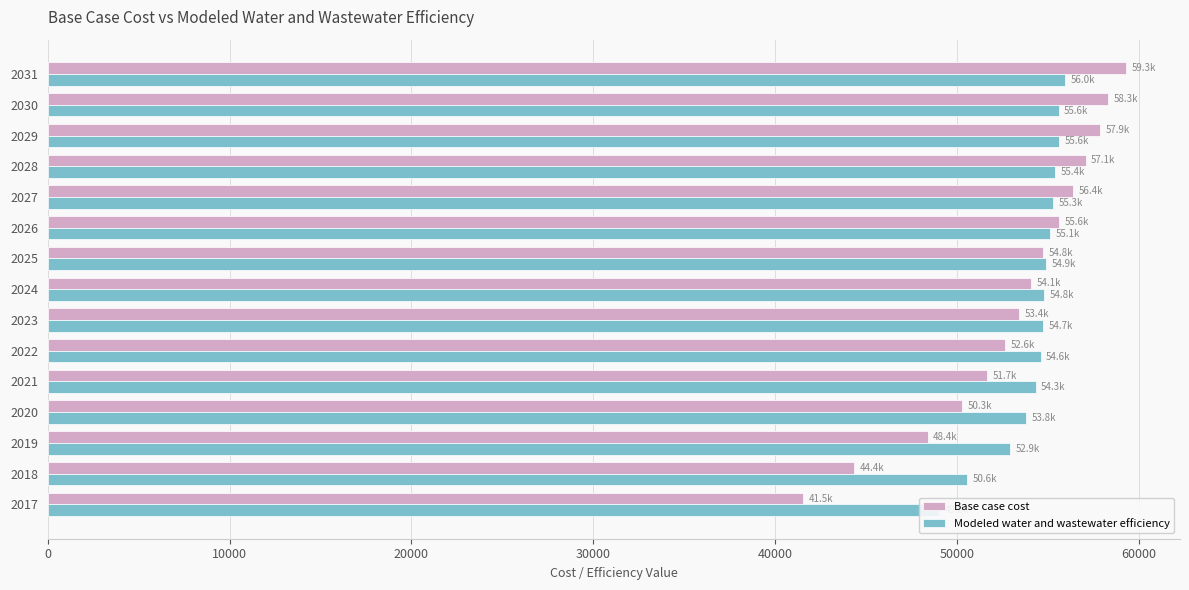

Reading right to left, transcribe all the data shown in this chart.

Base case cost: 59314.7	58336.1	57907.1	57083.5	56402.2	55623.1	54751.0	54083.5	53418.4	52646.4	51675.5	50288.5	48399.8	44360.0	41535.0
Modeled water and wastewater efficiency: 55952.2	55604.2	55646.0	55422.4	55304.9	55128.0	54895.6	54814.1	54743.4	54607.9	54344.1	53801.2	52920.5	50557.3	49047.3